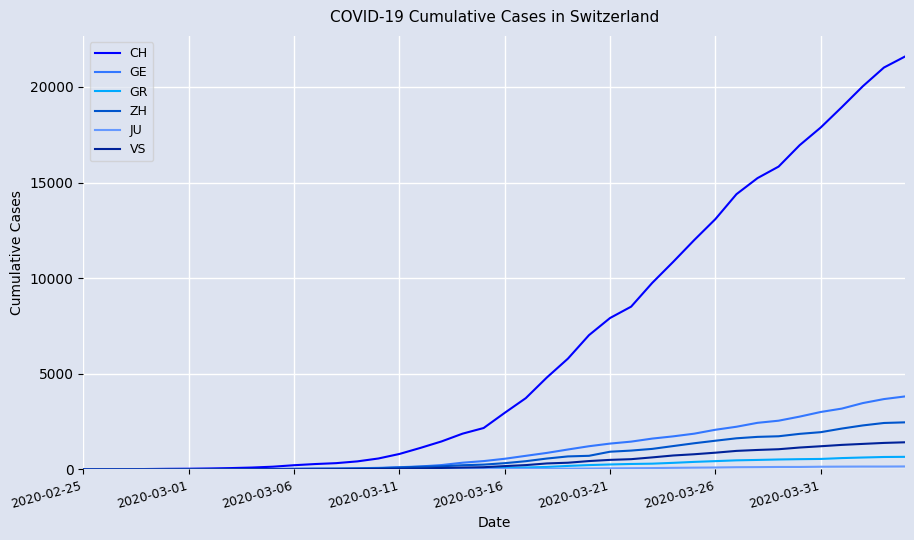

Which series has the largest total across all categories?

CH